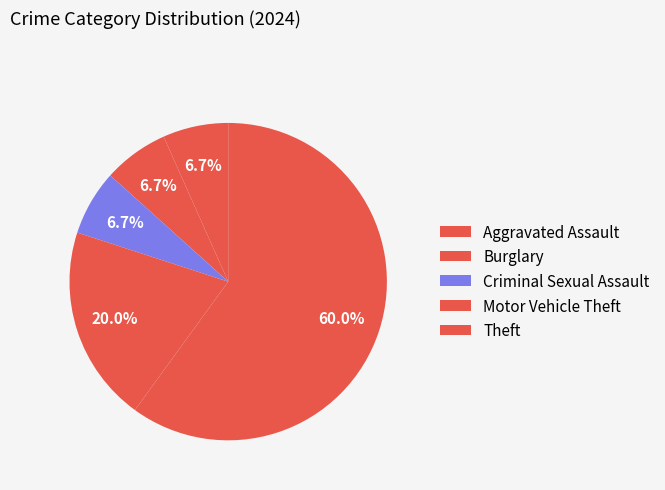

How many slices are in this pie chart?

5